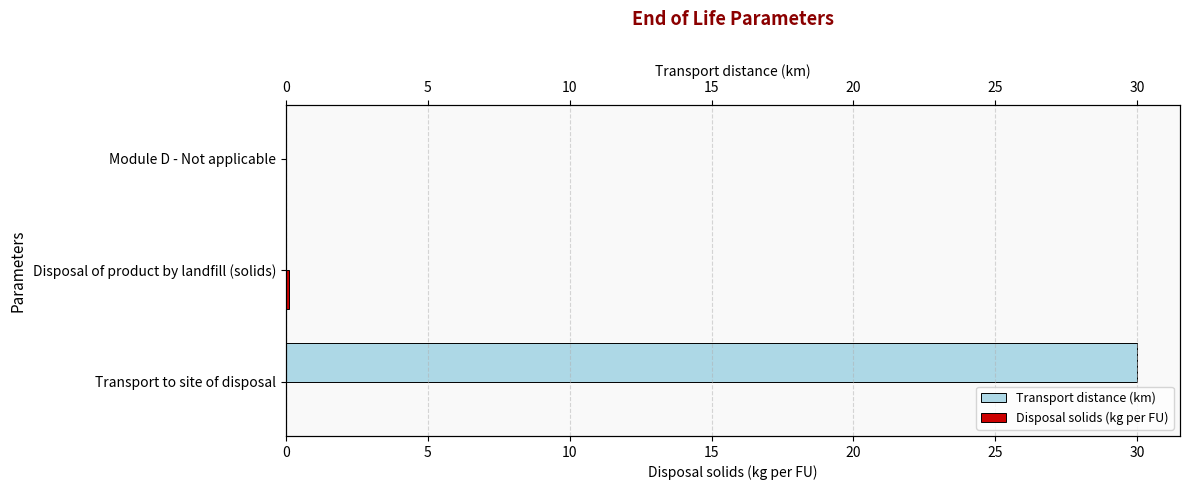

How many Transport distance (km) values are between 0 and 30?

3